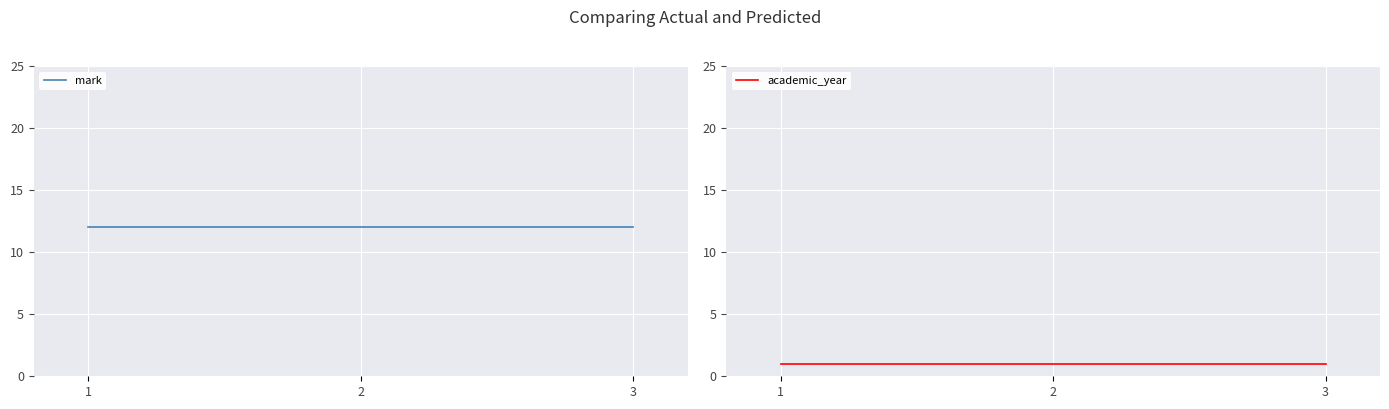

Which series changed the most between 1 and 2?

mark